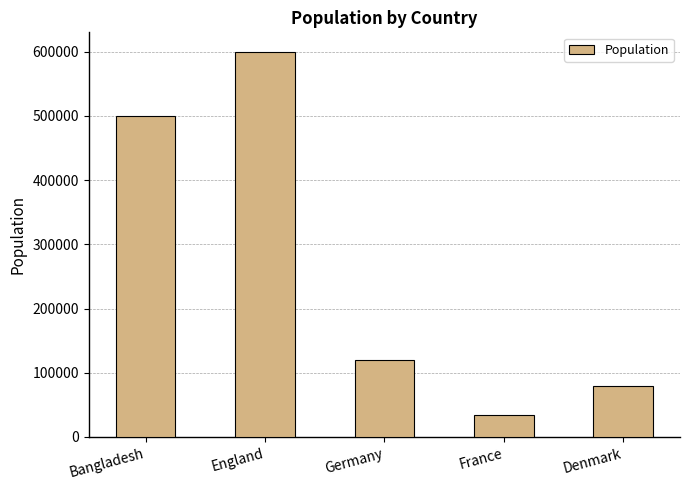

List the labels in order of value, largest first.

England, Bangladesh, Germany, Denmark, France